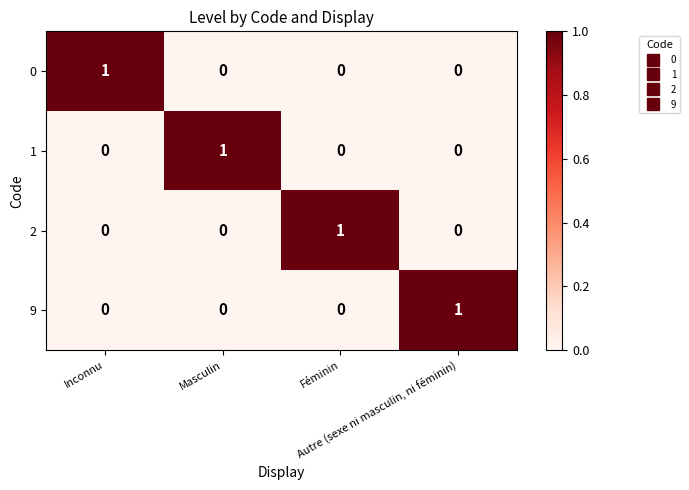

How many 9 values are between 0 and 1?

4